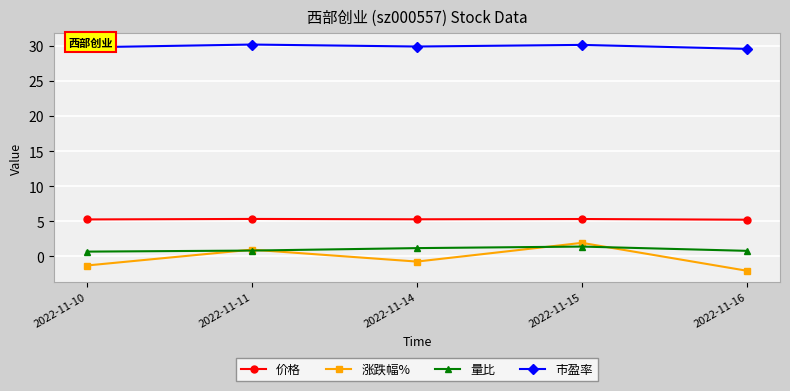

What is the highest value of the 价格 series?

5.3